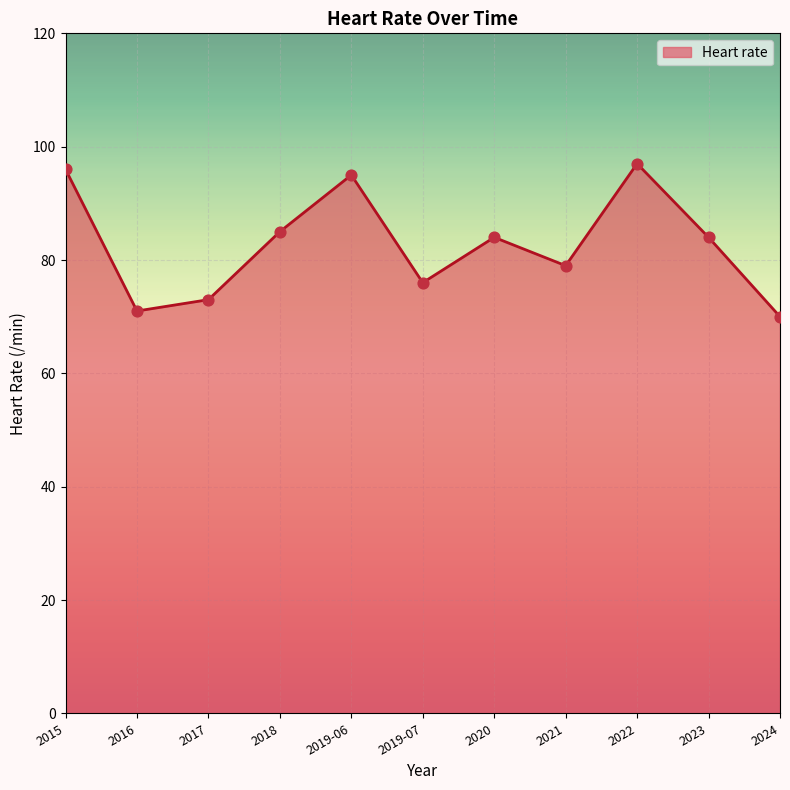

Approximately how many times larger is the value at 2017 compared to 2015?

0.8